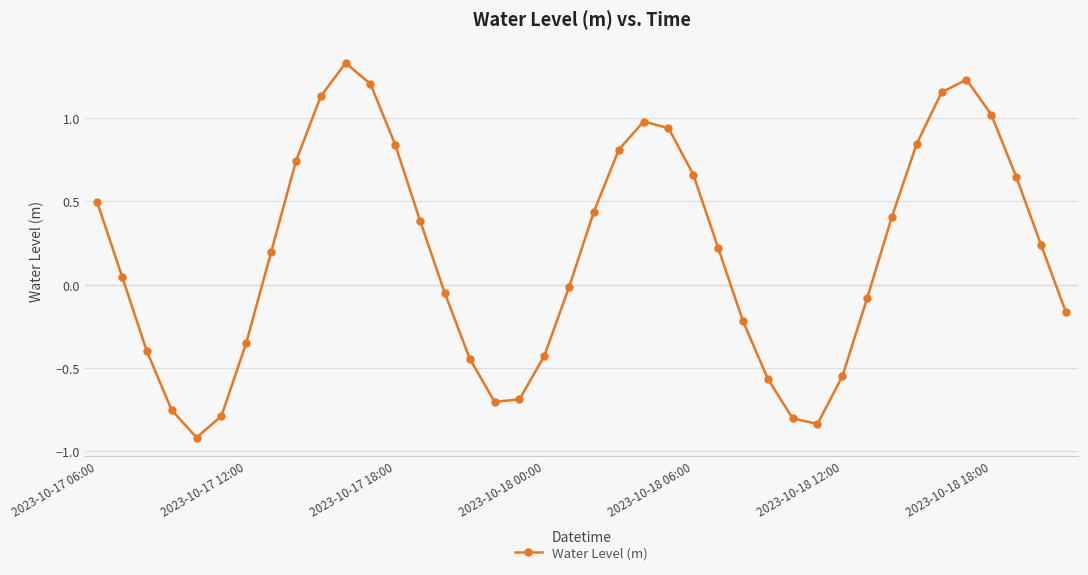

How many interior local valleys (lower than both neighbors) does the data have?

3